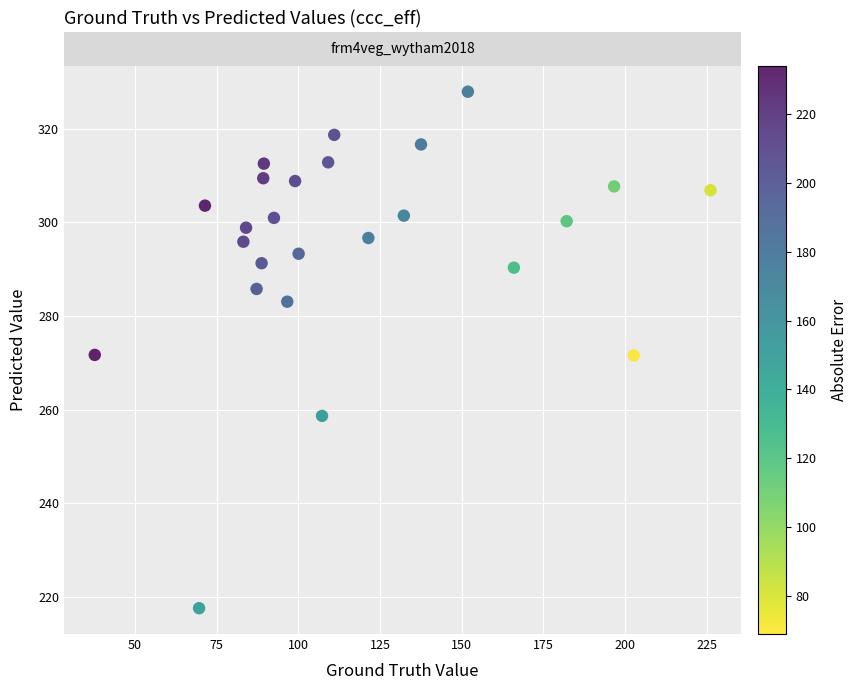

What is the range of Y values (max minus min)?

110.4